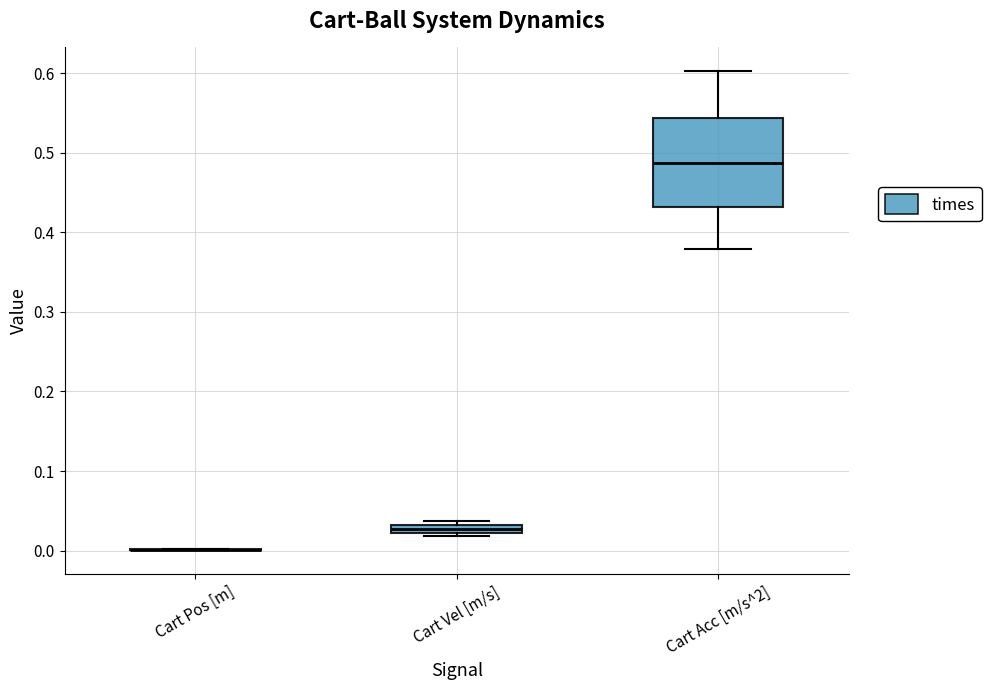

Which box is the tallest, from its lower edge to its upper edge?

Cart Acc [m/s^2]